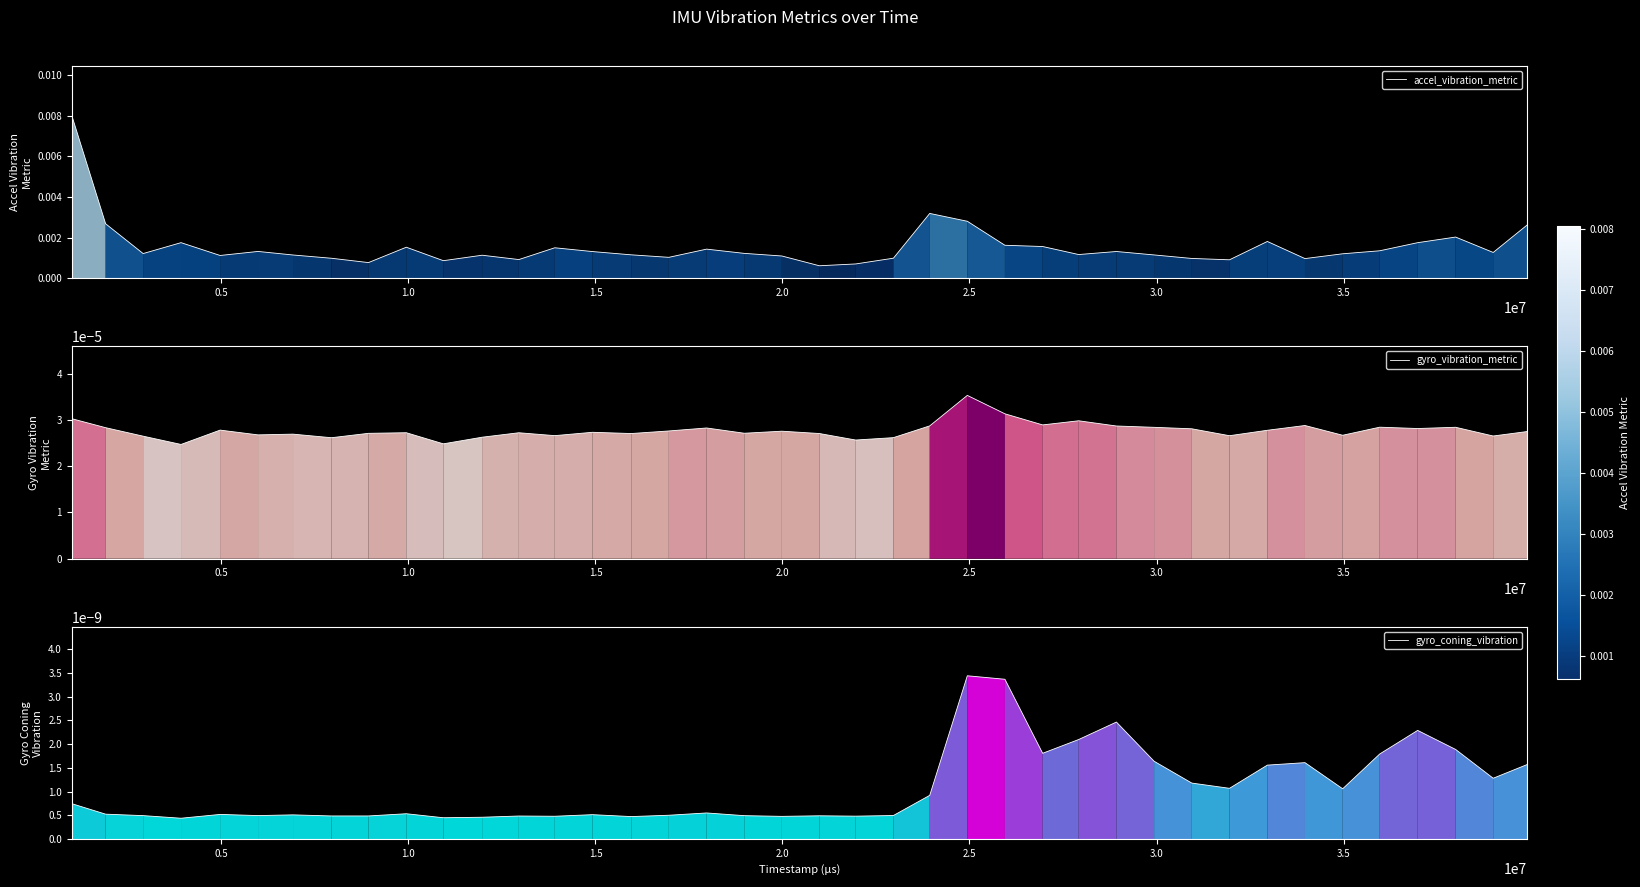

Does the chart have visible grid lines?

No